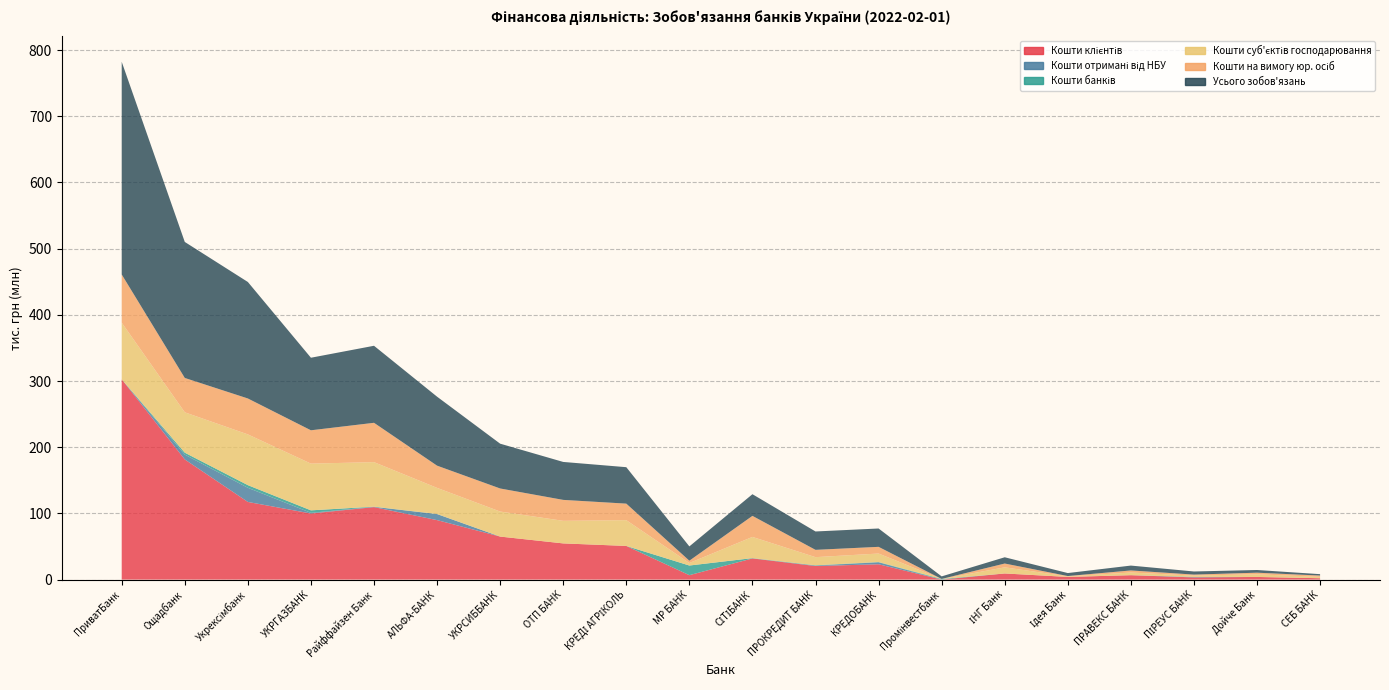

Reading right to left, list all the values displayed in this chart.

Кошти клієнтів: 2069680.3	4008489.6	3301682.7	6648593.6	4057170.3	9256454.1	30265.2	23147565.1	20514676.6	32000238.3	6694048.8	50839629.2	54677105.3	64993344.5	89856817.5	109500888.4	99865118.8	117319419.3	181516113.8	302495373.5
Кошти отримані від НБУ: 0.0	0.0	479001.7	0.0	0.0	0.0	0.0	3000000.0	620000.0	0.0	0.0	0.0	0.0	0.0	9117863.8	399953.2	999991.8	21367129.1	7248451.2	0.0
Кошти банків: 872.1	0.0	296216.3	34030.7	4956.0	65.1	916504.0	381126.3	482618.8	461437.5	14568240.3	14053.8	263.8	0.0	101811.6	262067.4	3741548.0	4001013.2	2952086.5	11127.8
Кошти суб'єктів господарювання: 2060708.8	4008489.6	1968088.3	4003560.4	826812.7	9256454.1	17114.6	12834719.6	12296569.9	32000237.5	3795654.0	38937085.4	34105193.3	37822650.1	39467040.0	67271525.2	70594598.3	76643469.4	60997789.8	85627771.7
Кошти на вимогу юр. осіб: 1980603.7	2413062.4	1520801.2	3129519.6	487945.7	5759244.6	17114.5	10121771.2	11031431.5	31807392.0	3488371.5	24963273.2	31634761.4	34833563.2	33577841.8	59433440.0	50355448.7	54284908.7	51906534.3	72801155.8
Усього зобов'язань: 2100168.7	4058303.1	4700884.4	7360201.0	4503642.3	9463898.5	3874466.1	27719947.6	27755628.2	32720565.4	21593299.1	55067460.3	57326898.4	67691543.1	104202697.3	116373629.4	109616327.1	175986872.8	205463822.1	321323862.6